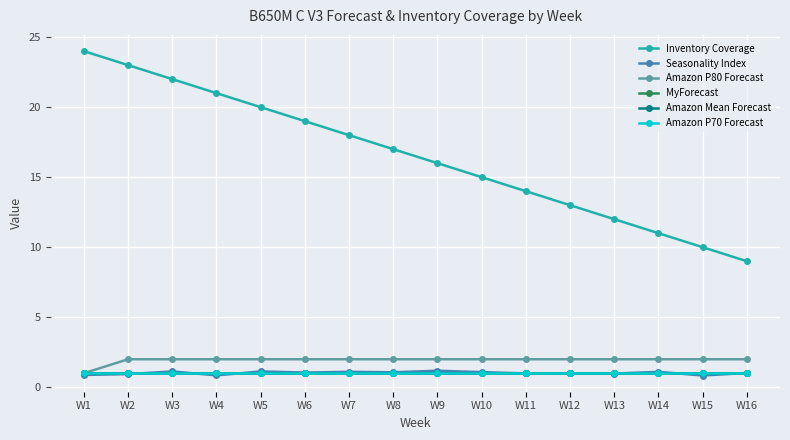

Does the chart display data point markers on the line(s)?

Yes